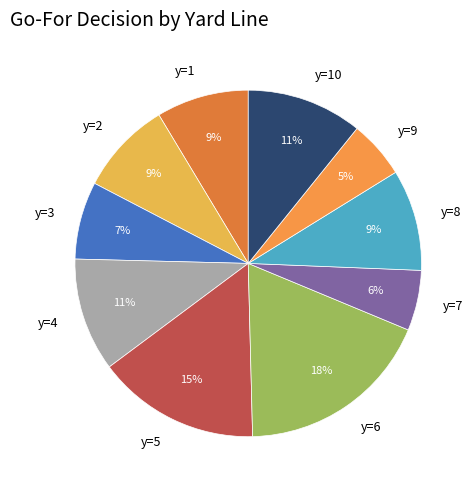

What is the largest slice in the pie chart?

y=6